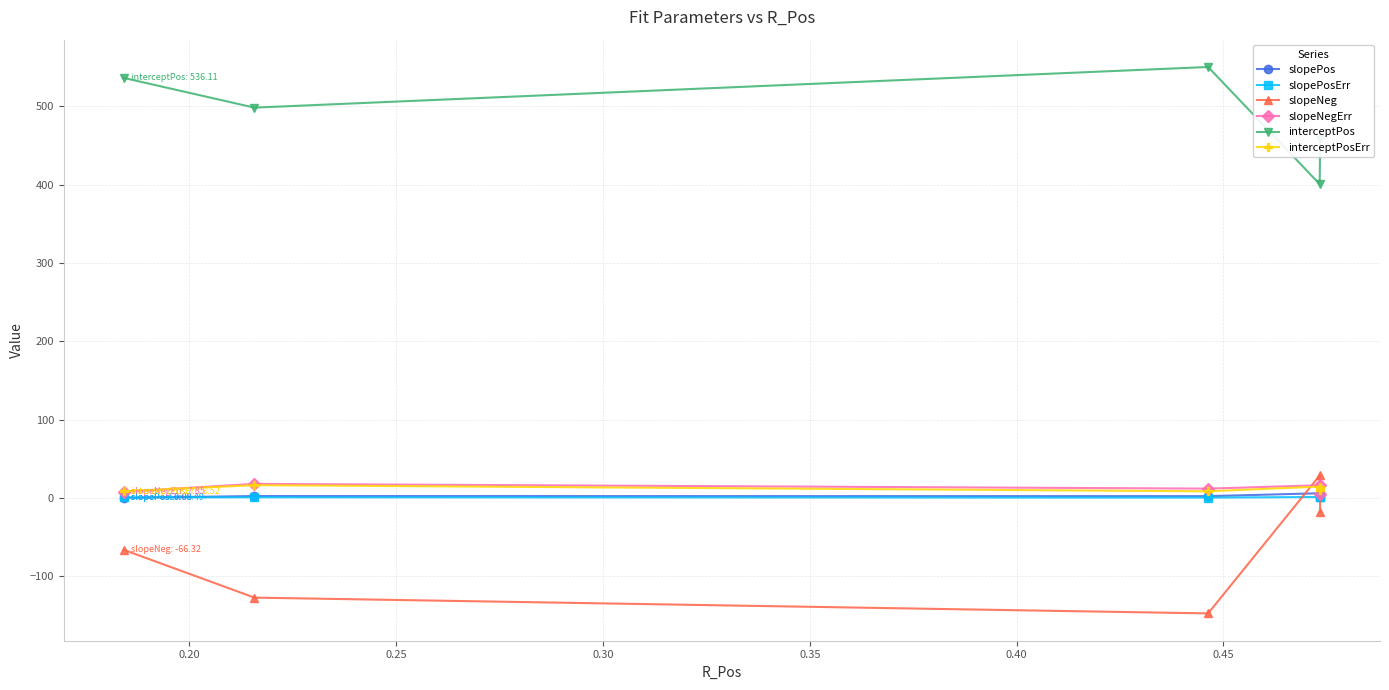

What is the difference between the maximum and minimum values in the slopeNeg series?

176.1